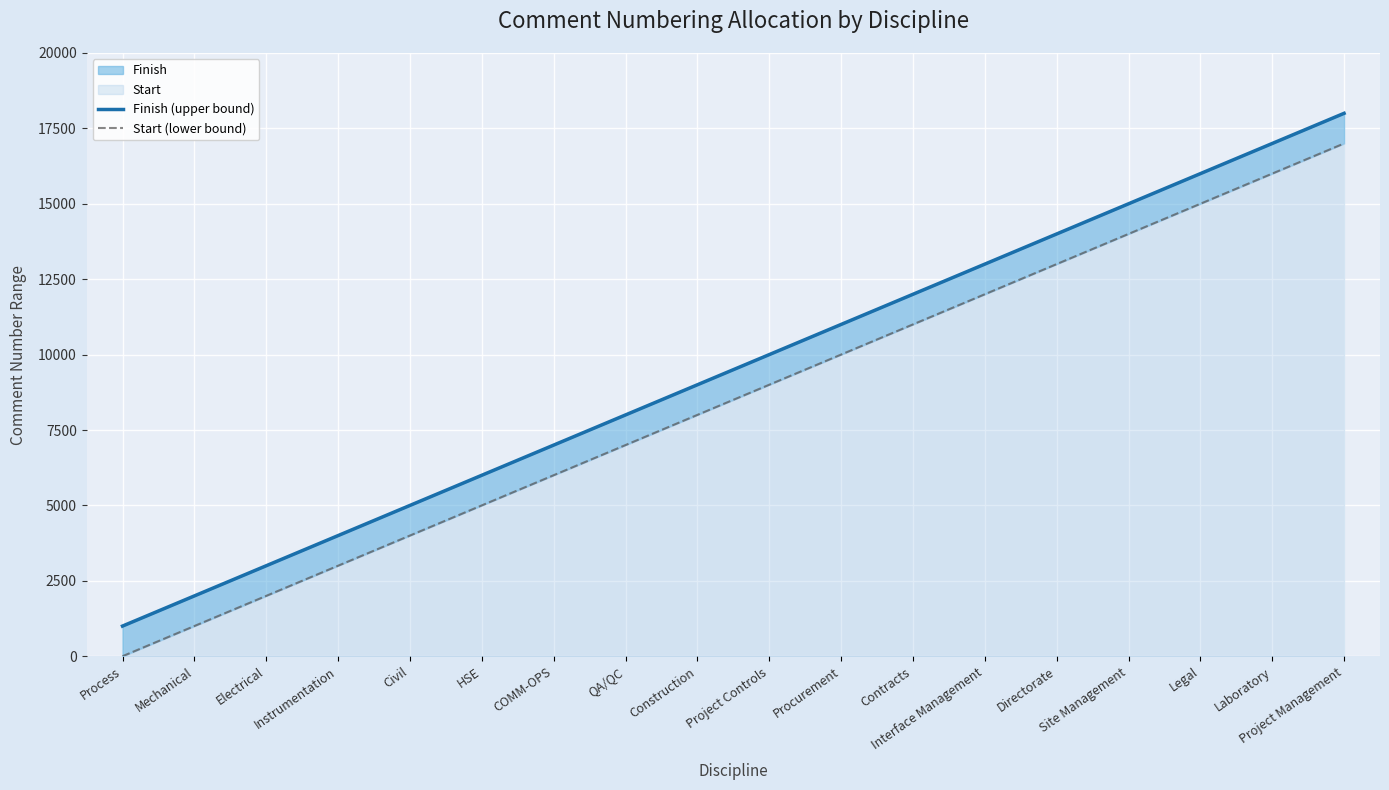

True or false: Start (lower bound) and Finish (upper bound) intersect in this chart.

False